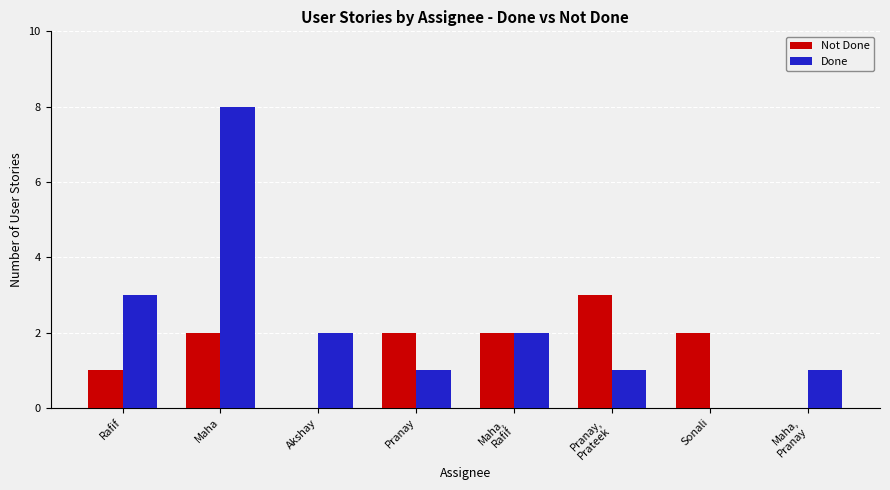

Is it true that Done equals 2 at Akshay?

True